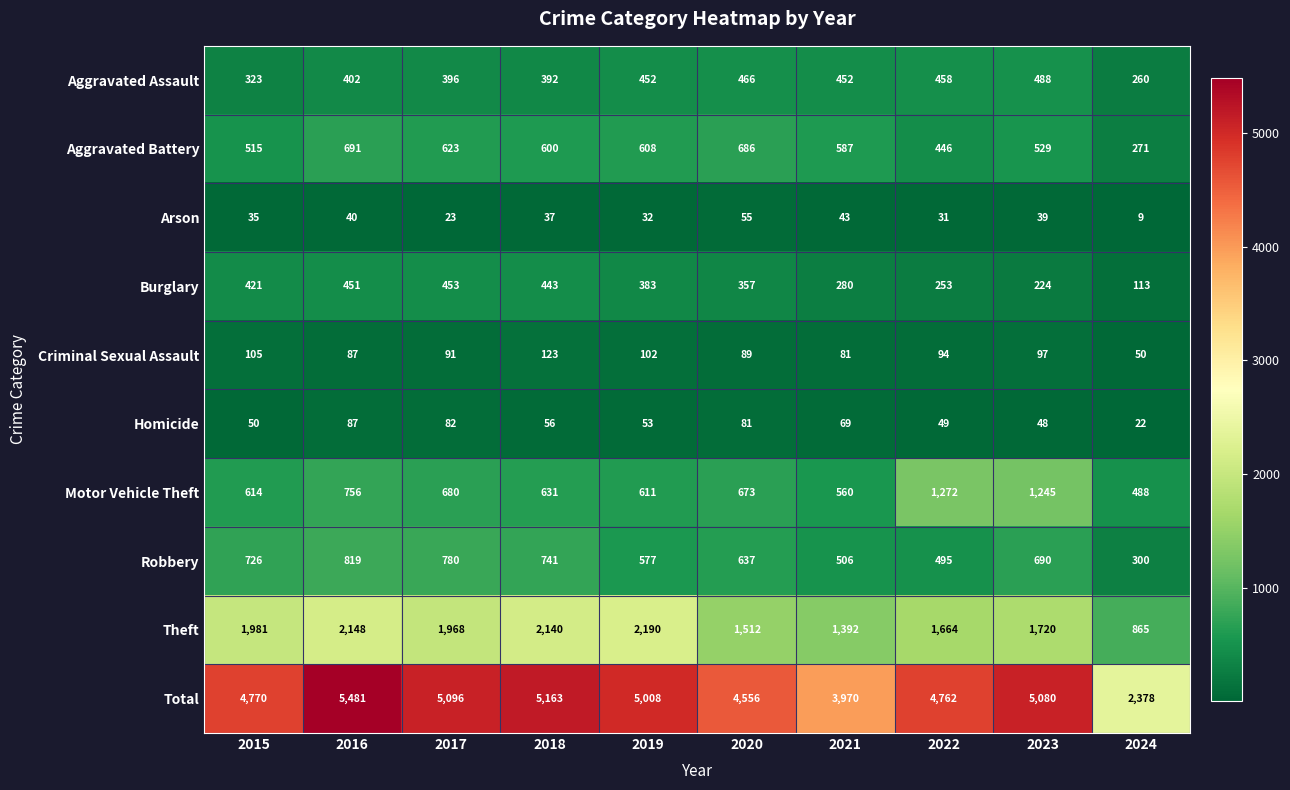

Between 2016 and 2021, which series saw the biggest shift?

Total